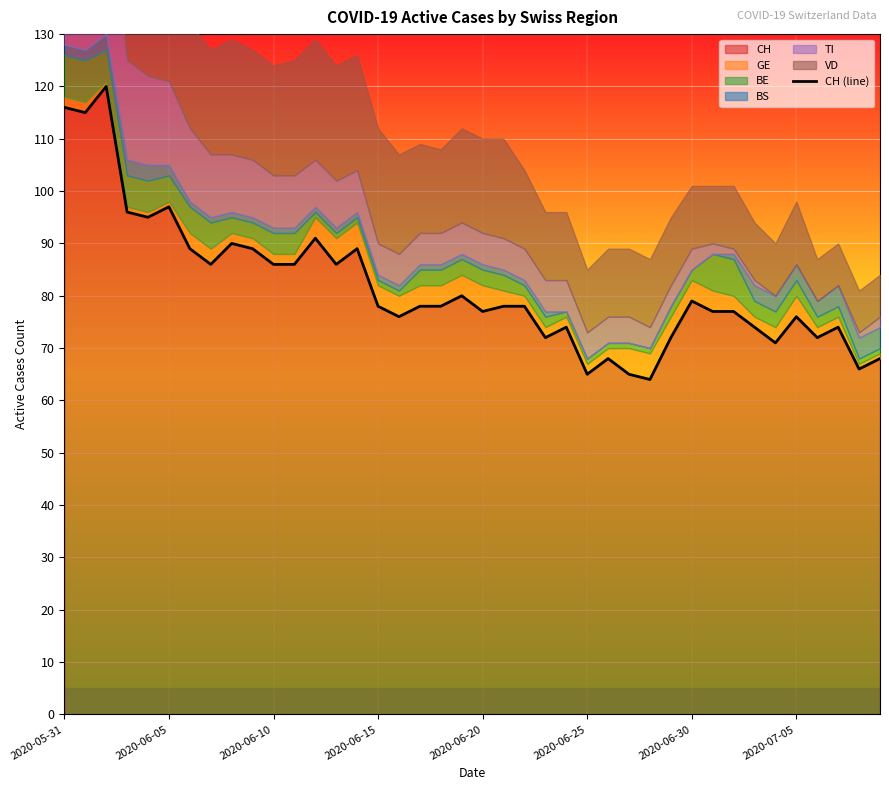

How many interior local peaks (higher than both neighbors) does the data have?

11